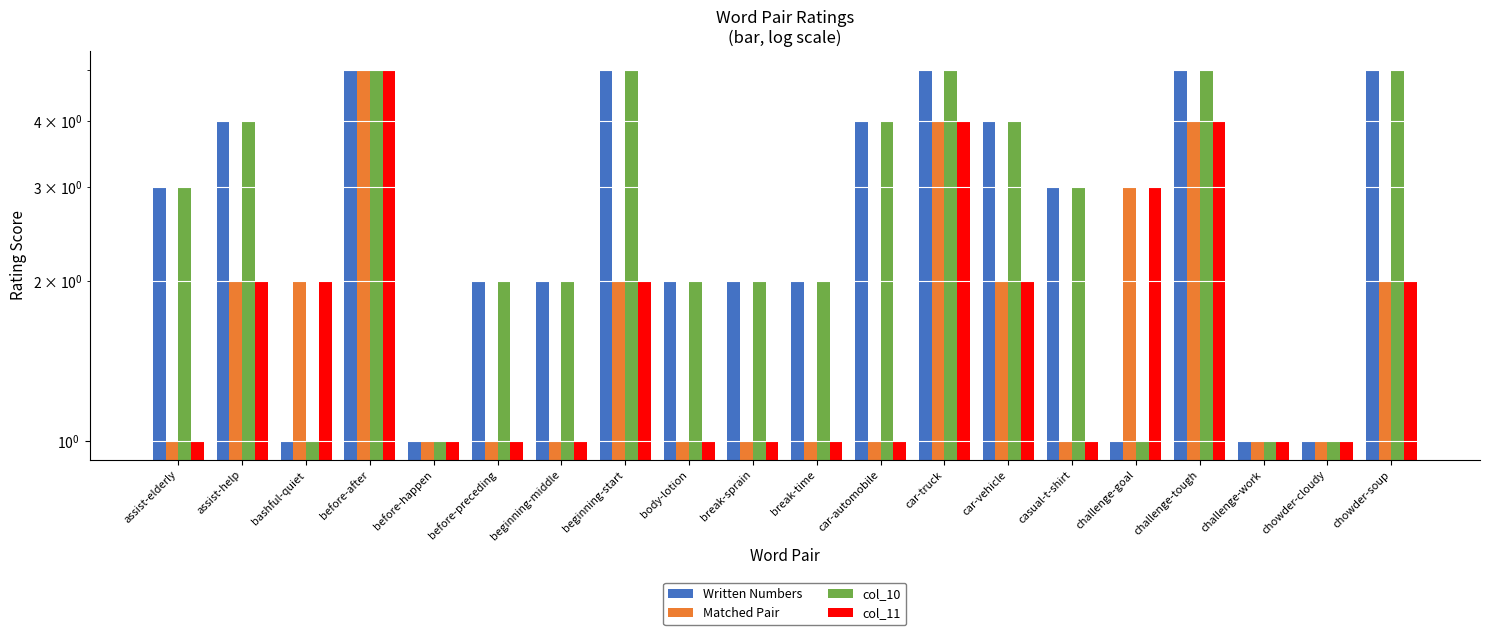

Which category has the highest value across all series?

before-after